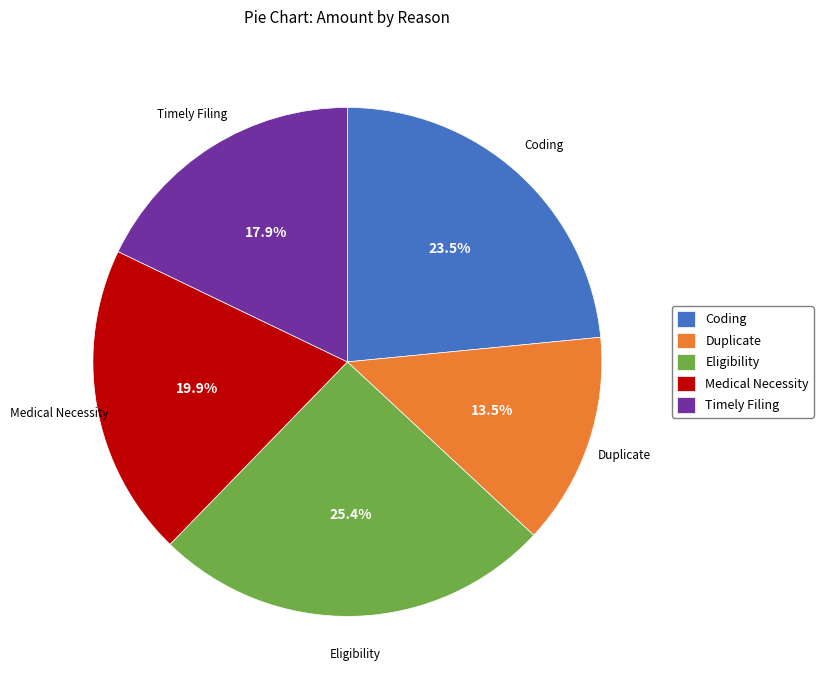

Combined, do Duplicate and Medical Necessity account for over 50%?

No